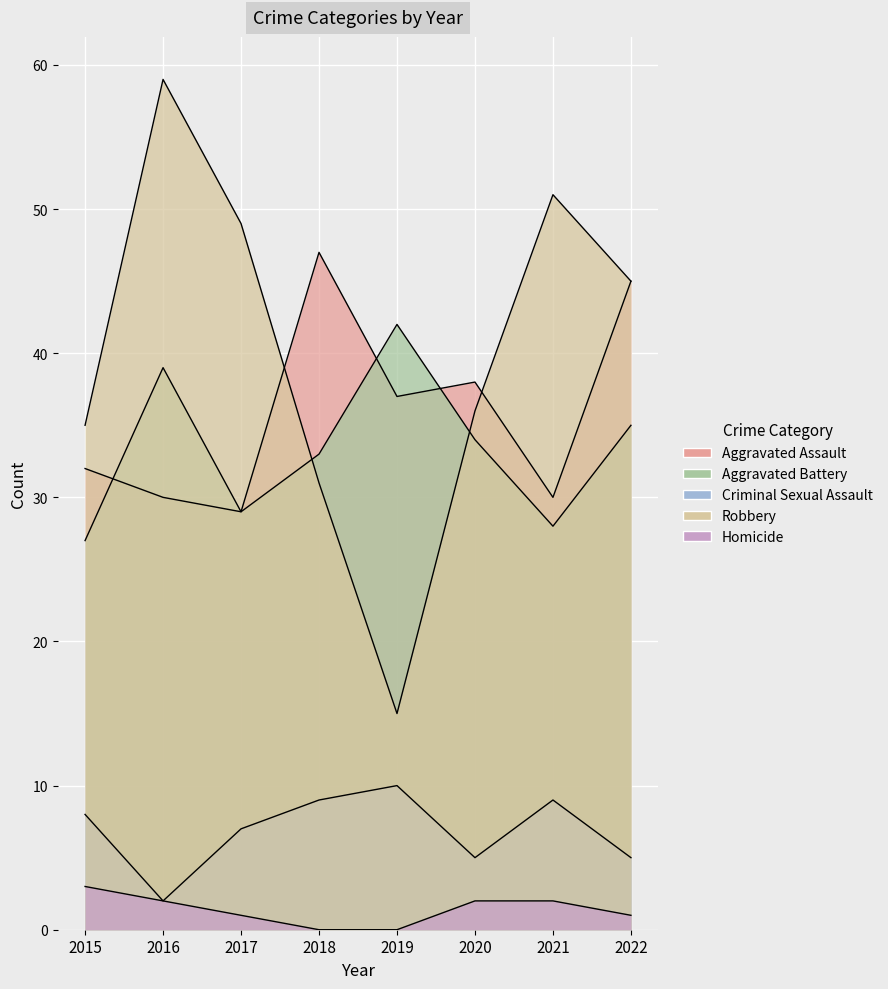

How many lines are shown in the chart?

5